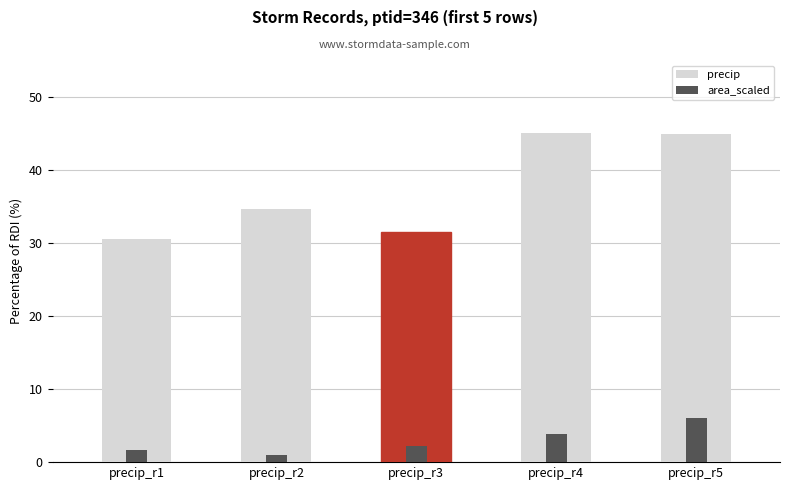

How many bars are there in each group?

2